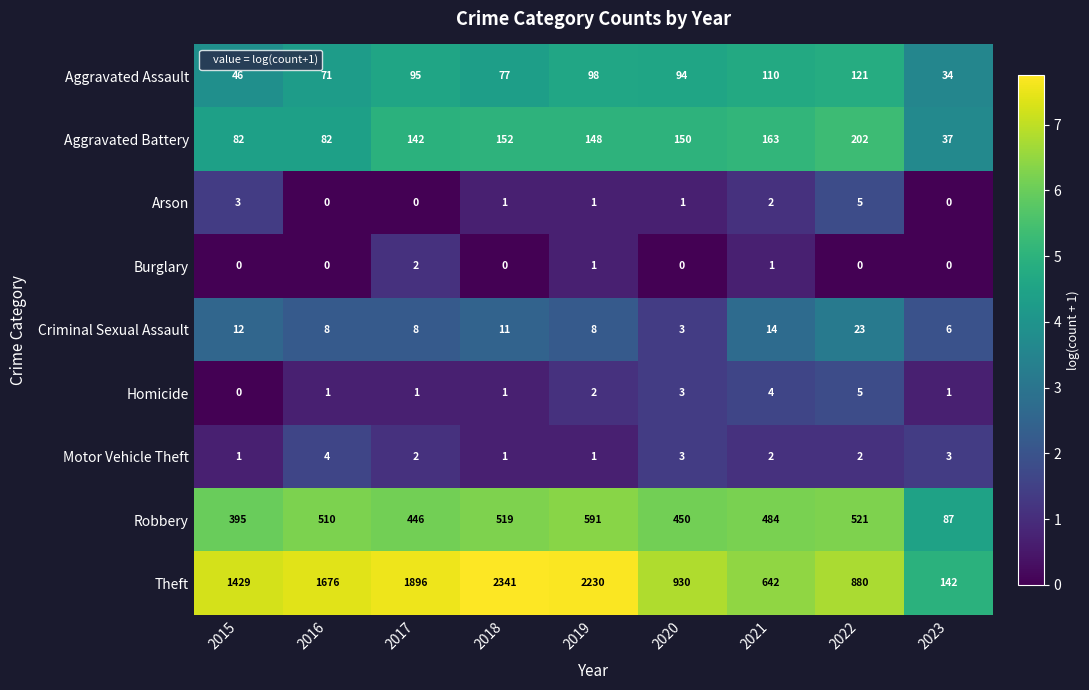

At which category does the chart reach its peak across all series?

2018